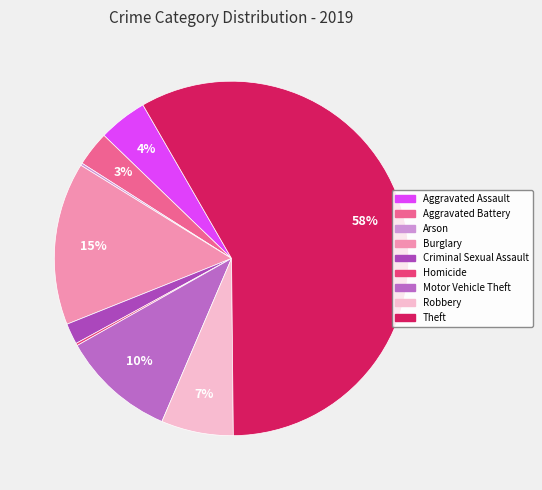

Does any single category account for the majority?

Yes